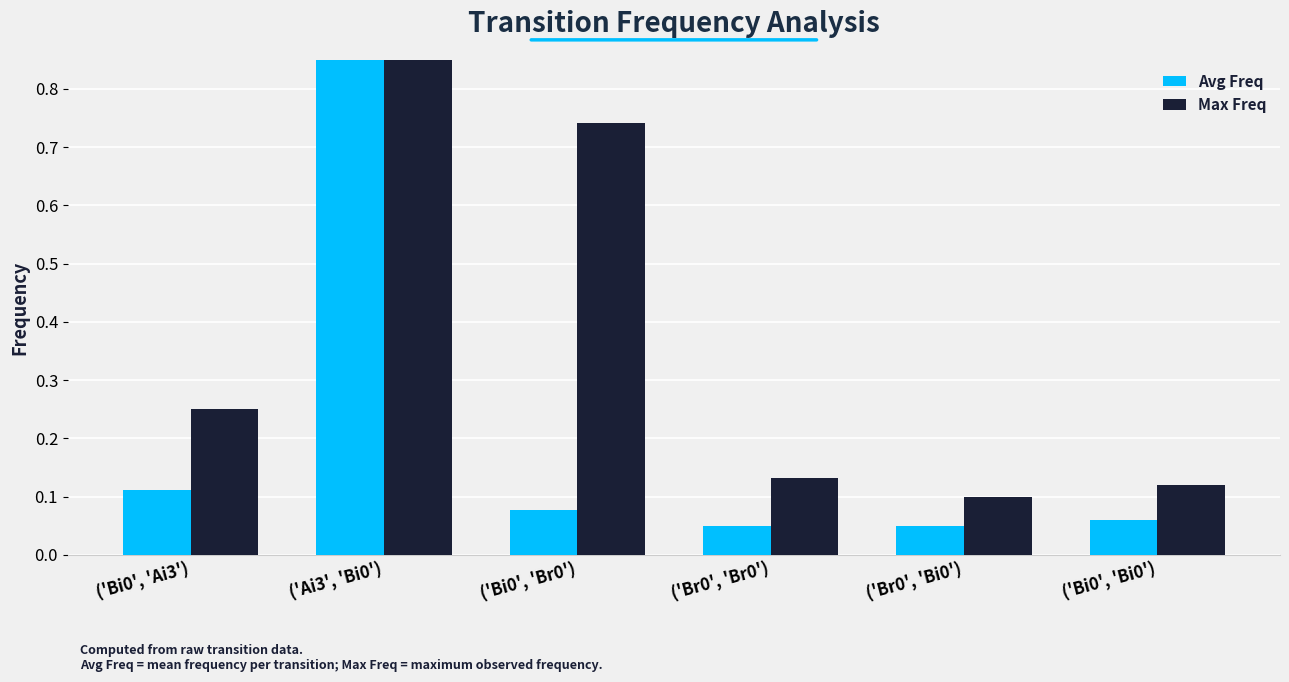

What is the difference between the Max Freq values at ('Bi0', 'Br0') and ('Br0', 'Br0')?

0.6